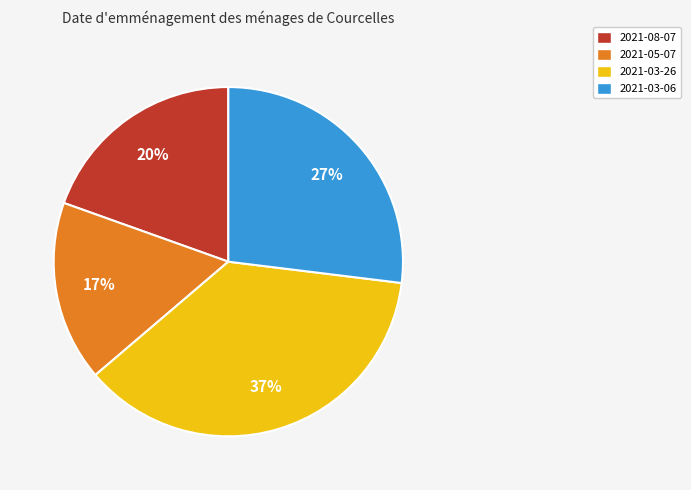

Which slice is the smallest?

2021-05-07